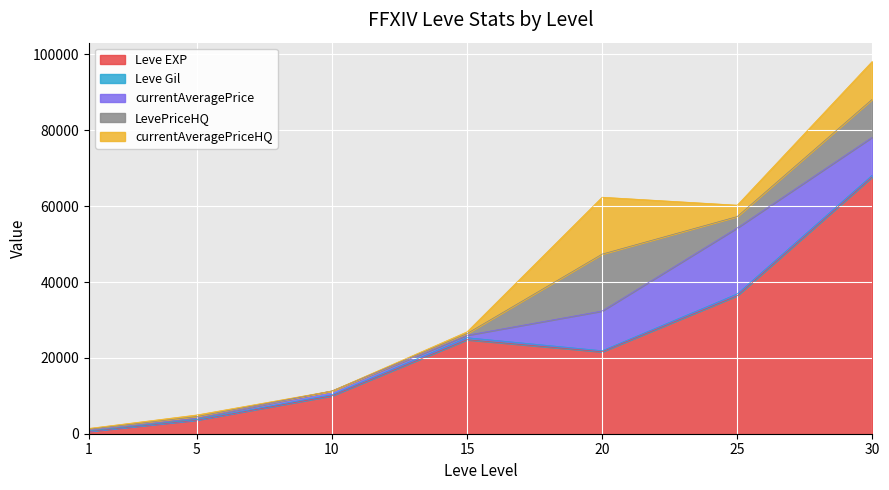

True or false: currentAveragePrice has a value of 28483 at 25.

False